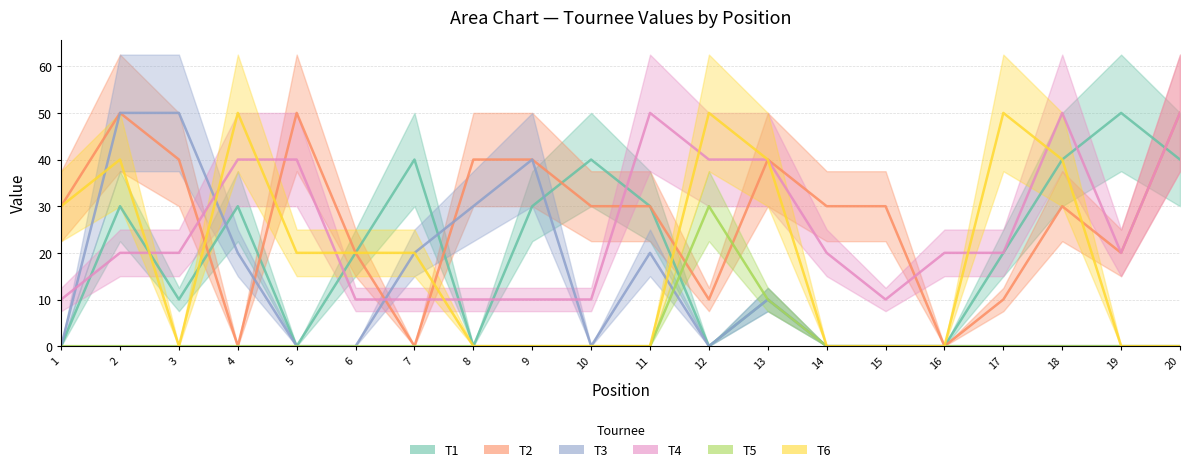

What are all the series names shown in the legend?

T1, T2, T3, T4, T5, T6